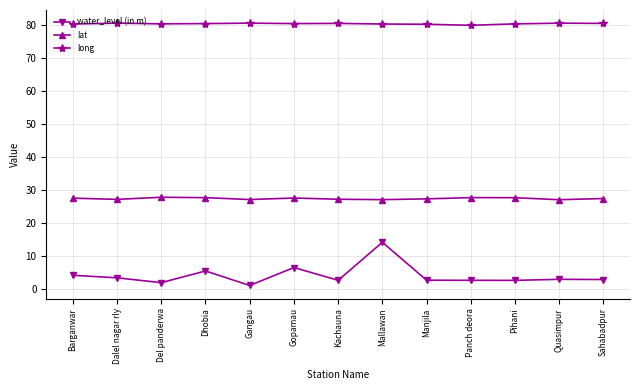

What is the label of the 8th point from the left?

Mallawan